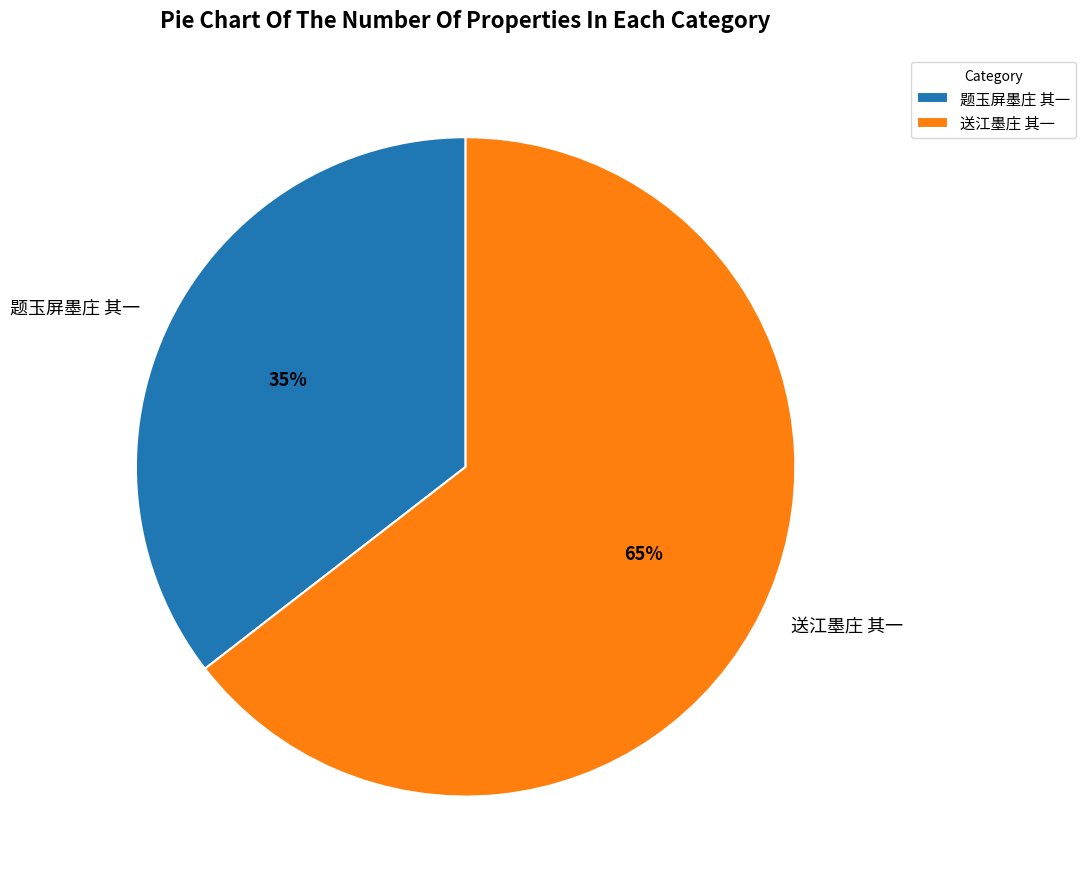

Is 题玉屏墨庄 其一 the majority of the pie?

No